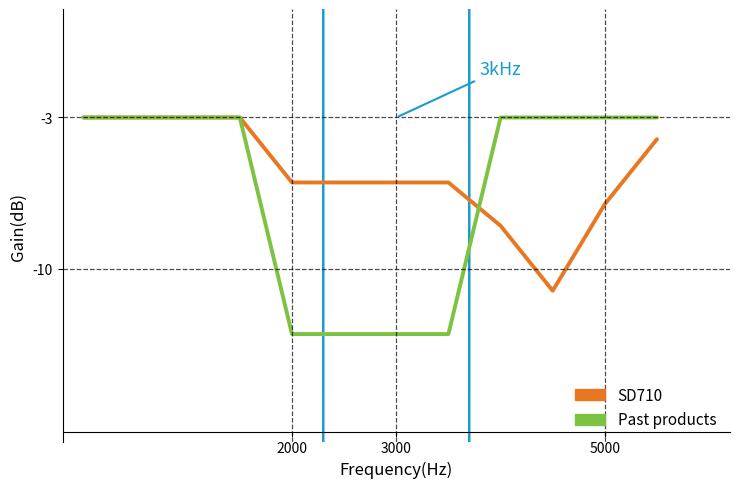

How many lines are shown in the chart?

2